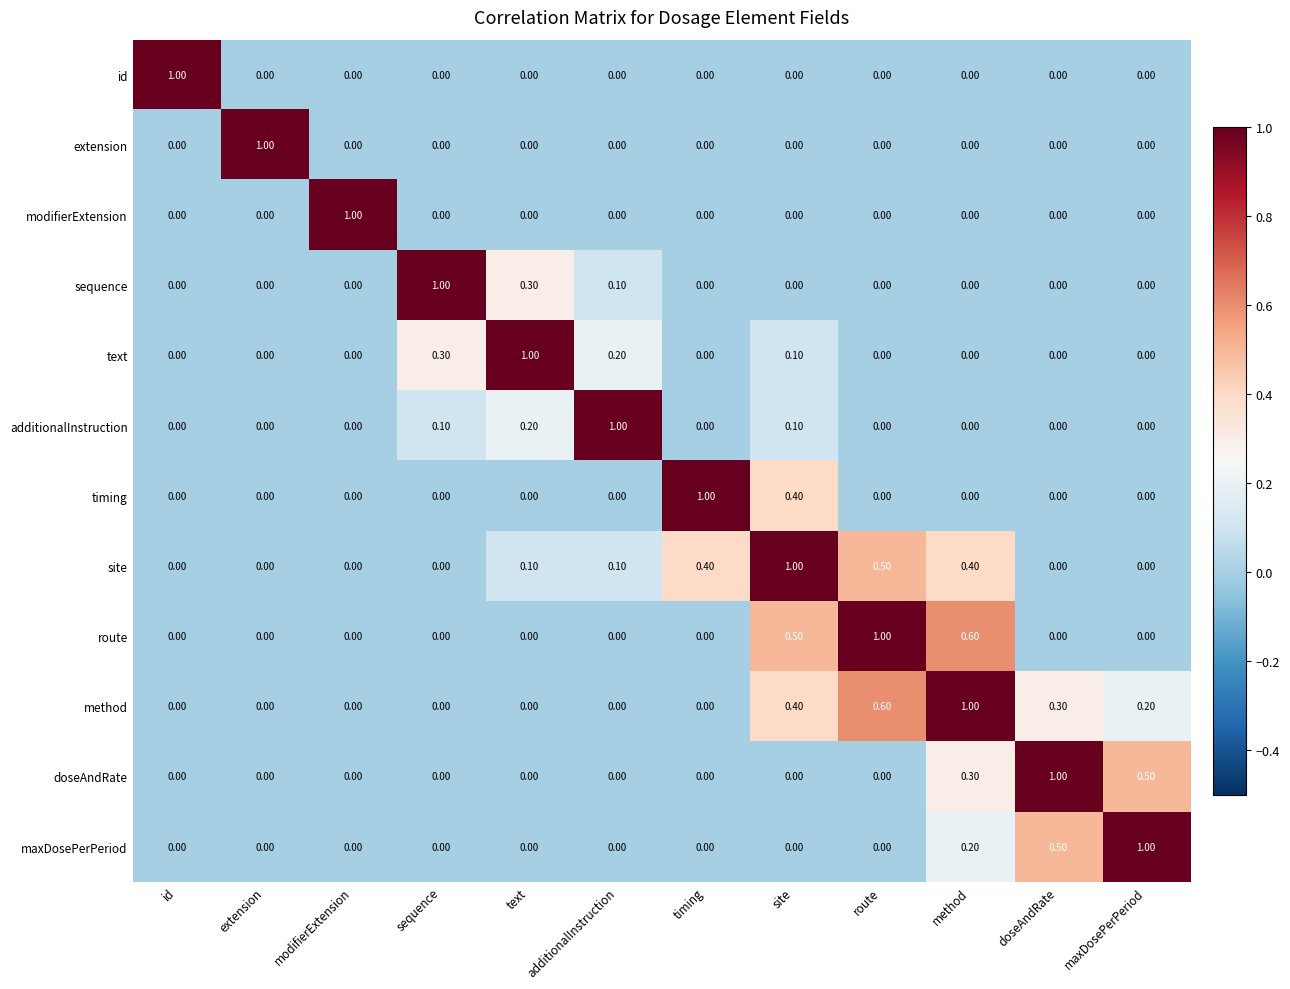

How many data points in modifierExtension are above 0?

1